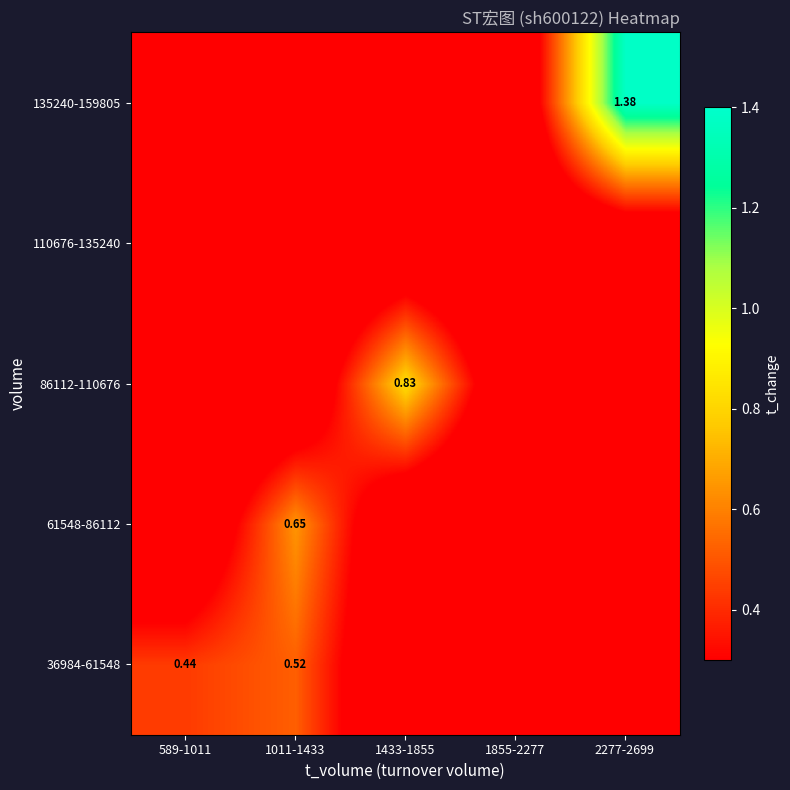

What is the spread (max minus min) of values at 1011-1433?

0.6